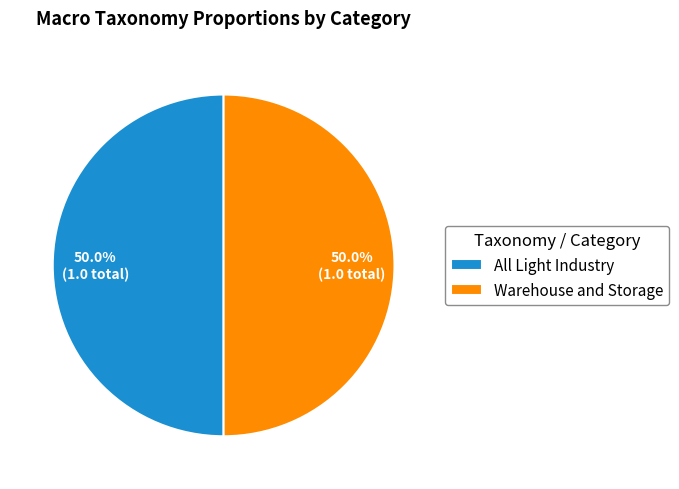

Approximately how many times larger is the value at All Light Industry compared to Warehouse and Storage?

1.0